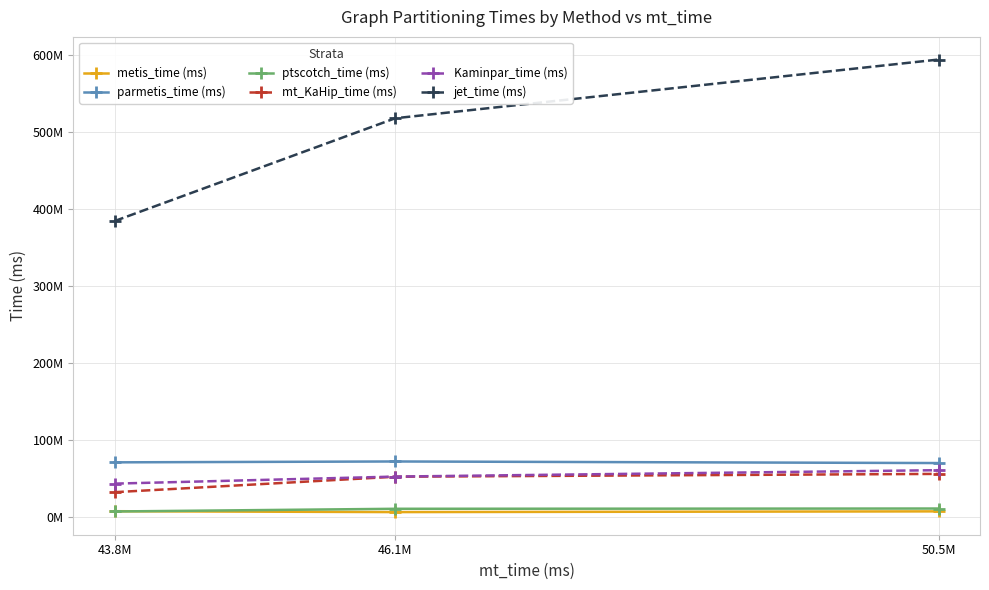

What position from the right is 50.5M?

1